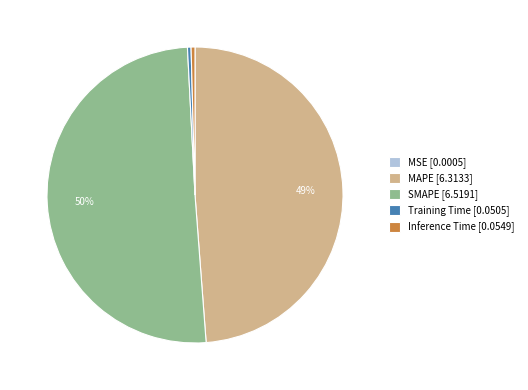

Combined, do Training Time [0.0505] and SMAPE [6.5191] account for over 50%?

Yes